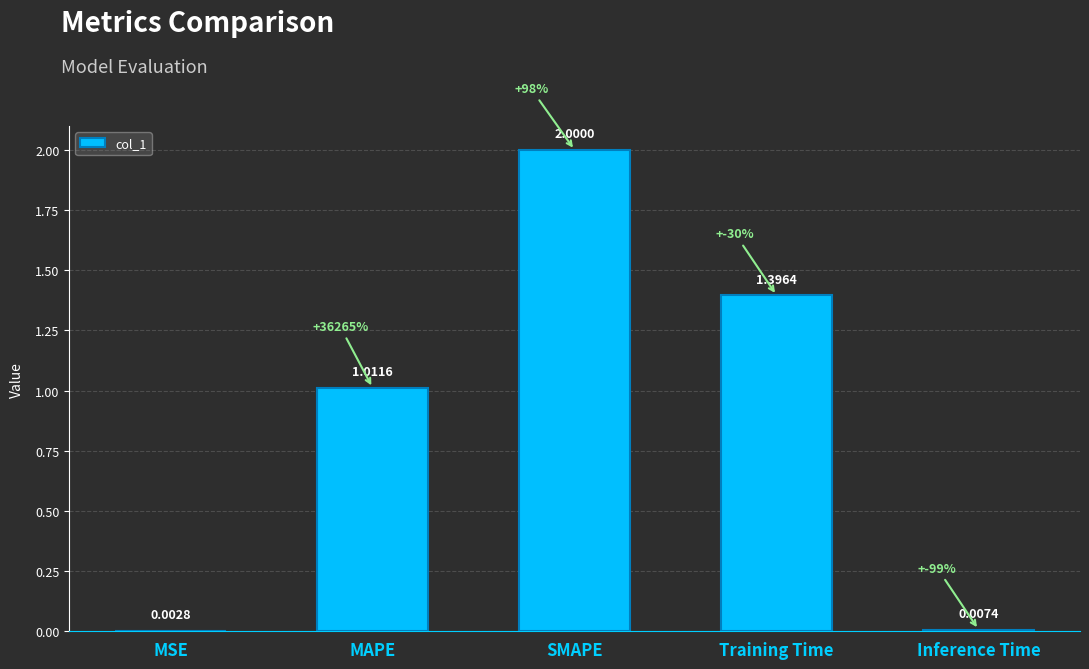

Which label corresponds to the largest value in the chart?

SMAPE